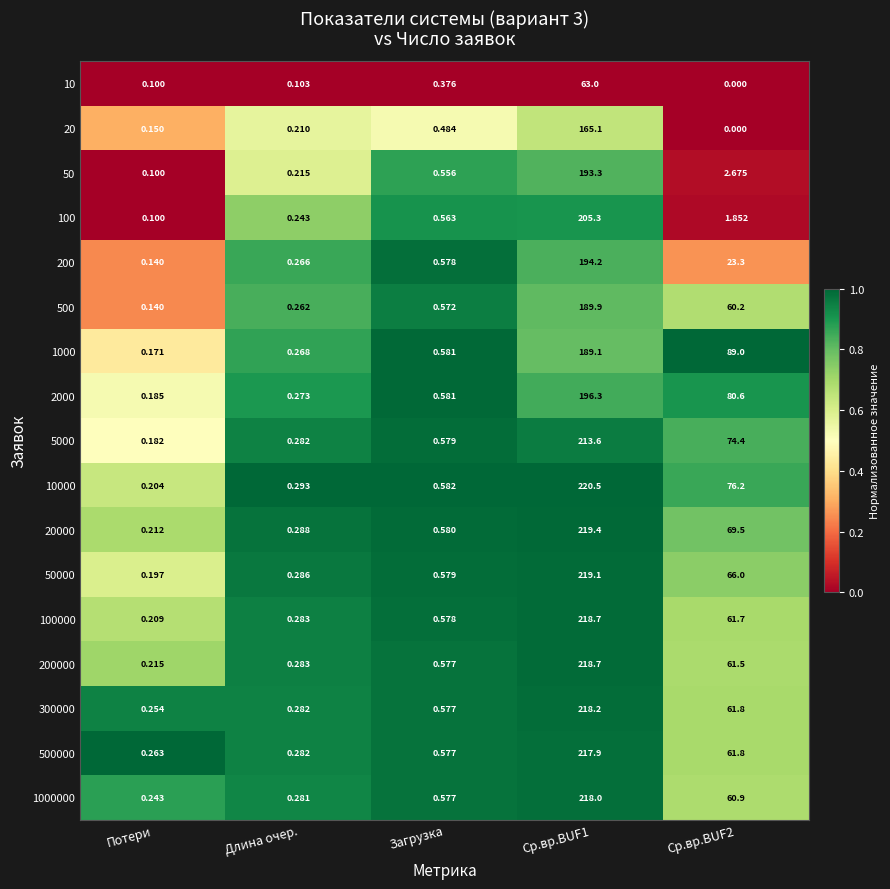

Is the value of 1000000 at Длина очер. greater than the value of 500000 at Ср.вр.BUF2?

No